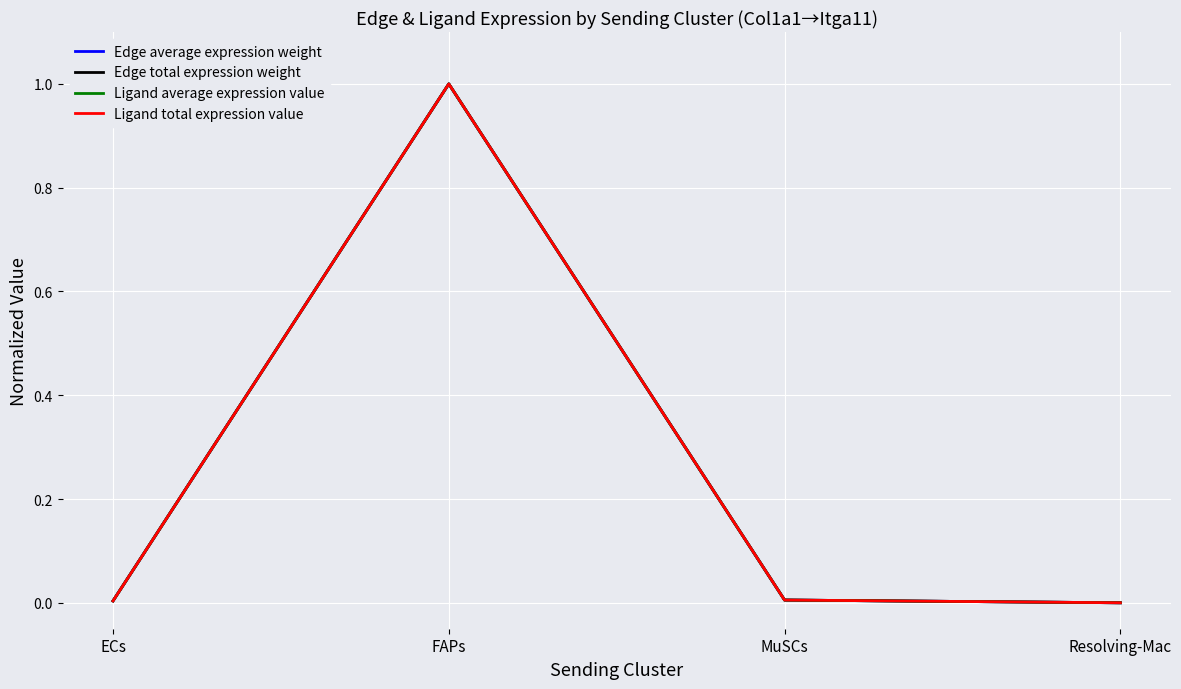

Does the chart have visible grid lines?

Yes